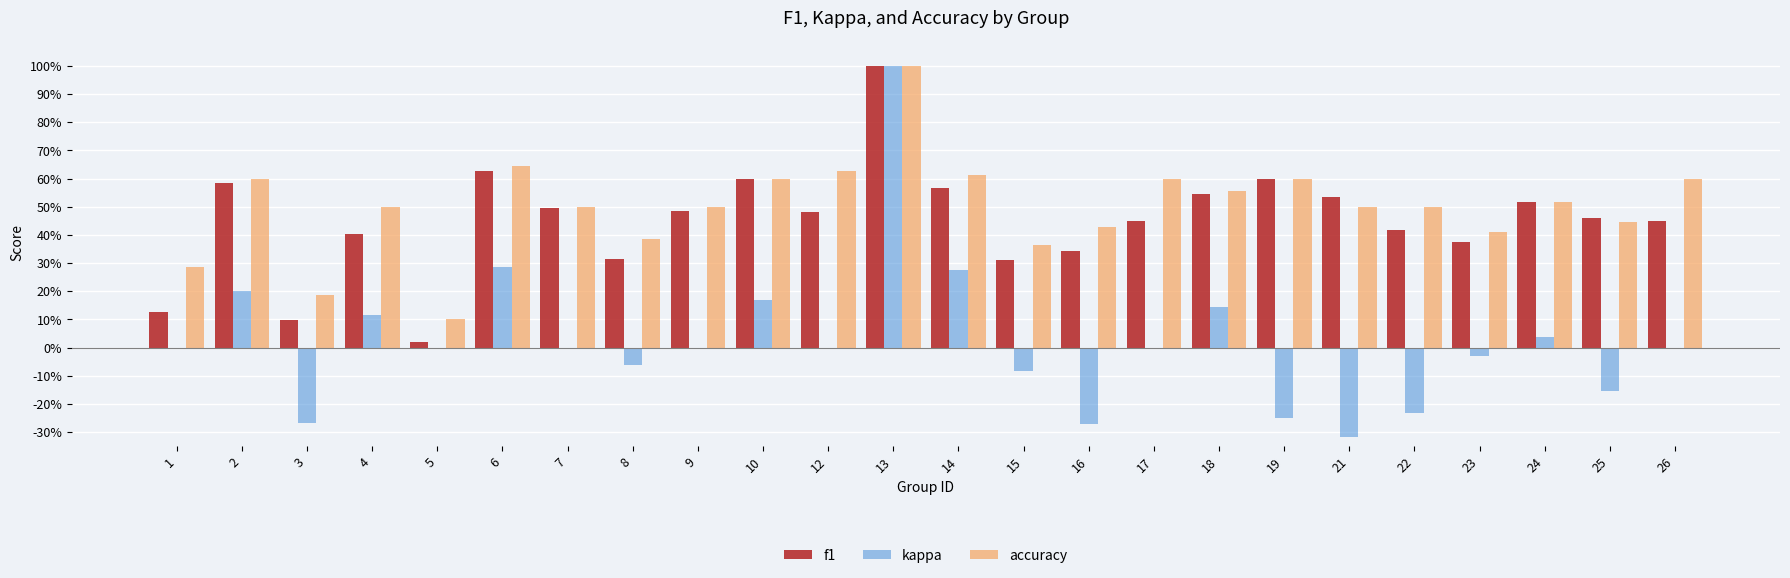

Does the chart contain stacked bars?

No